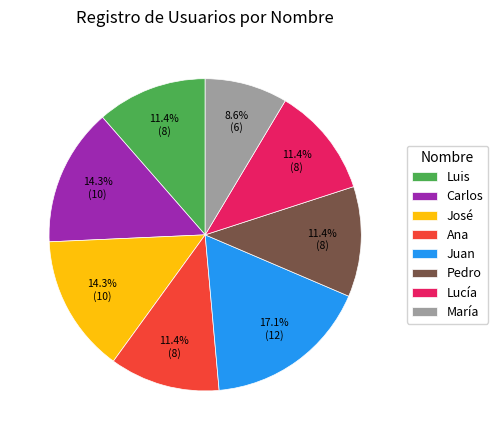

Which has a higher value, Pedro or María?

Pedro